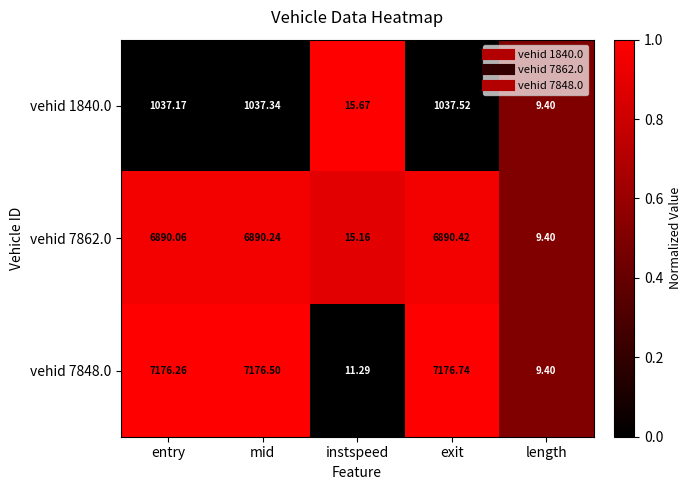

At which category does the chart reach its minimum across all series?

length